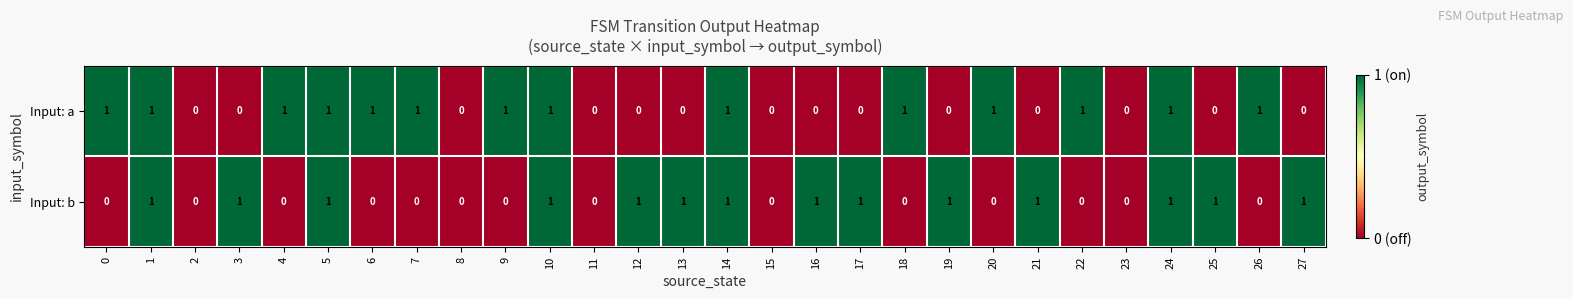

How many distinct data groups are displayed?

2